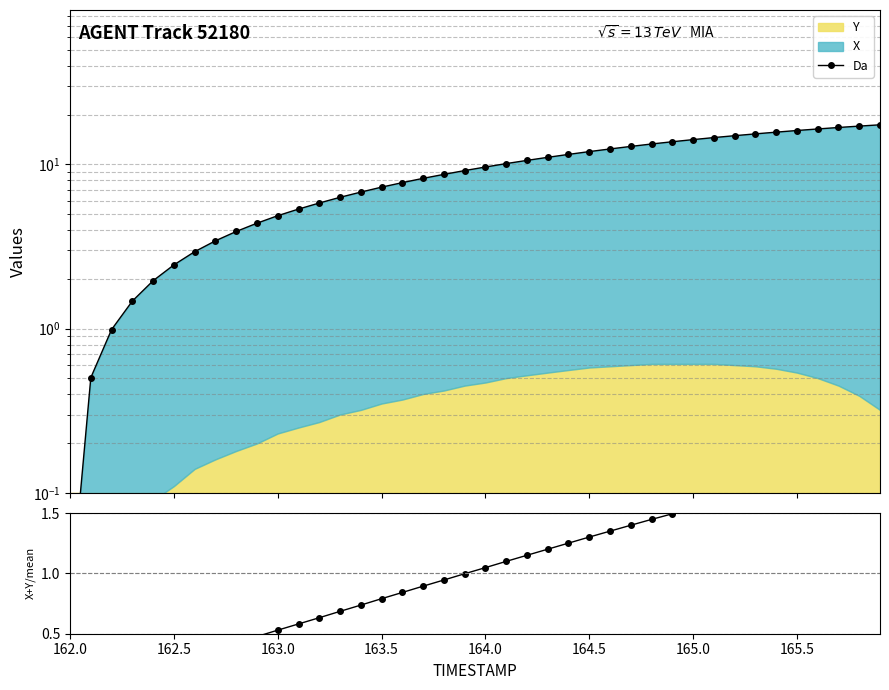

True or false: Ratio and Da intersect in this chart.

False